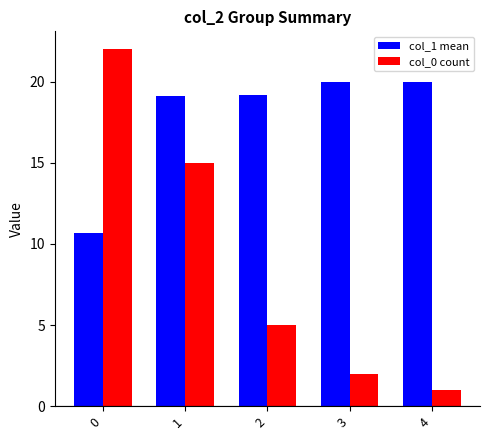

What is the sum of the col_0 count values at 3 and 2?

7.0